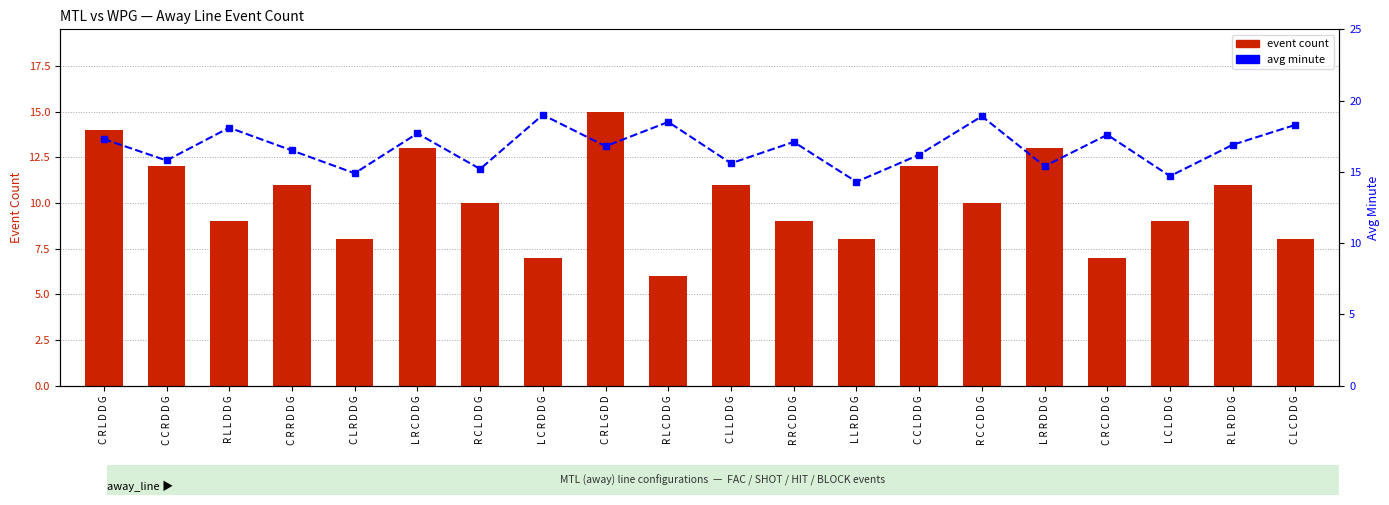

Reading right to left, transcribe all the data shown in this chart.

event count: 8.0	11.0	9.0	7.0	13.0	10.0	12.0	8.0	9.0	11.0	6.0	15.0	7.0	10.0	13.0	8.0	11.0	9.0	12.0	14.0
avg minute: 18.3	16.9	14.7	17.6	15.4	18.9	16.2	14.3	17.1	15.6	18.5	16.8	19.0	15.2	17.7	14.9	16.5	18.1	15.8	17.3